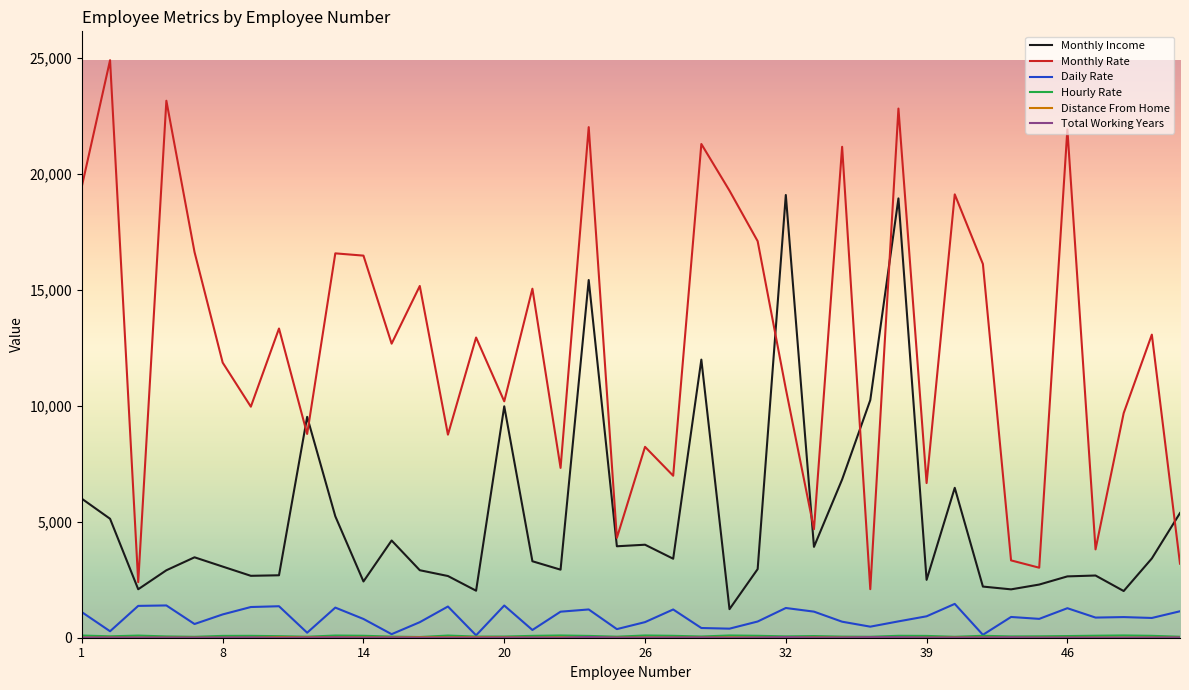

True or false: Daily Rate has more than 0 points higher than both neighbors.

True